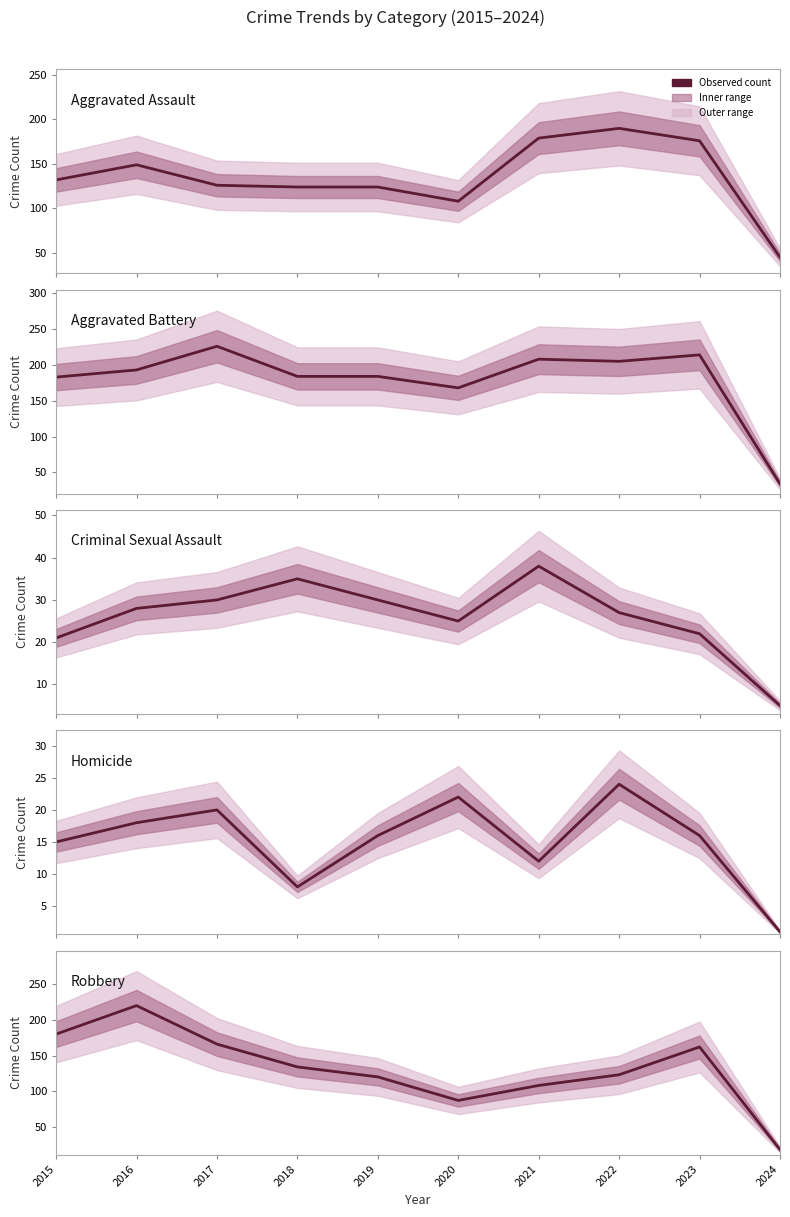

What is the average value of the Aggravated Assault series?

135